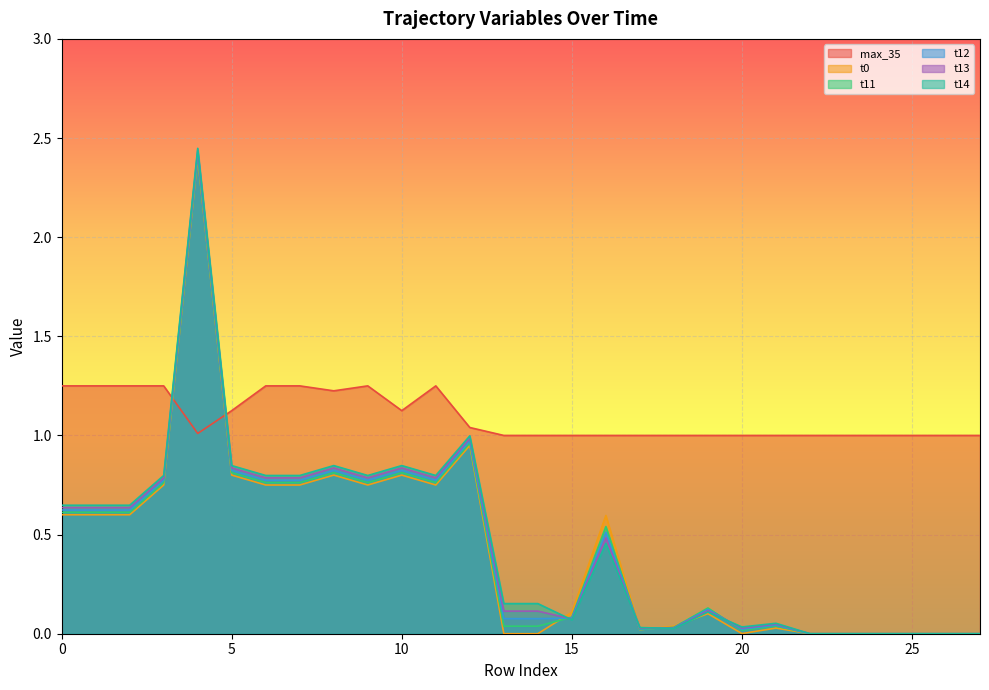

What is the sum of all t11 values?

12.4